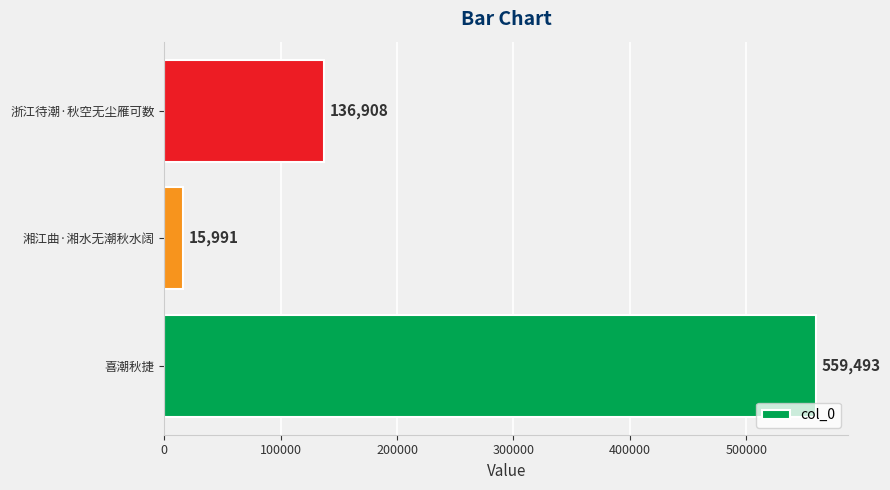

What is the greatest value displayed?

559493